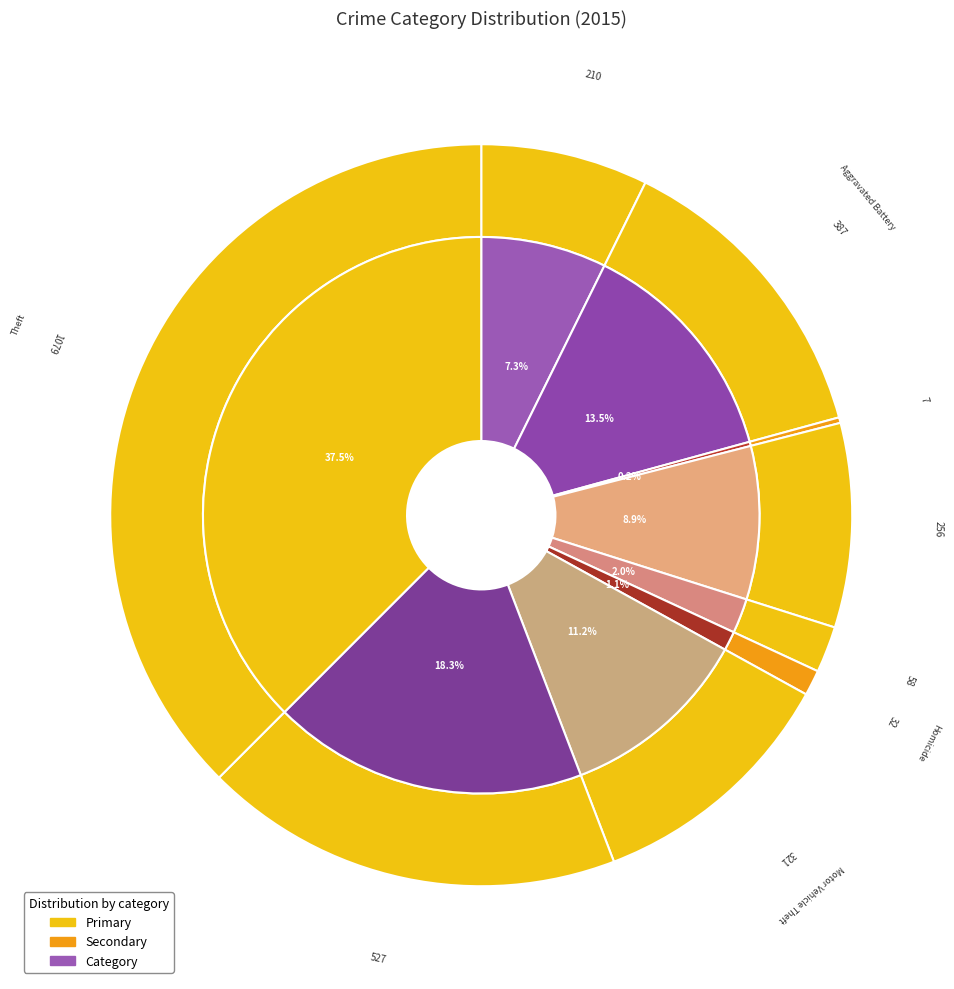

Is Motor Vehicle Theft the majority of the pie?

No